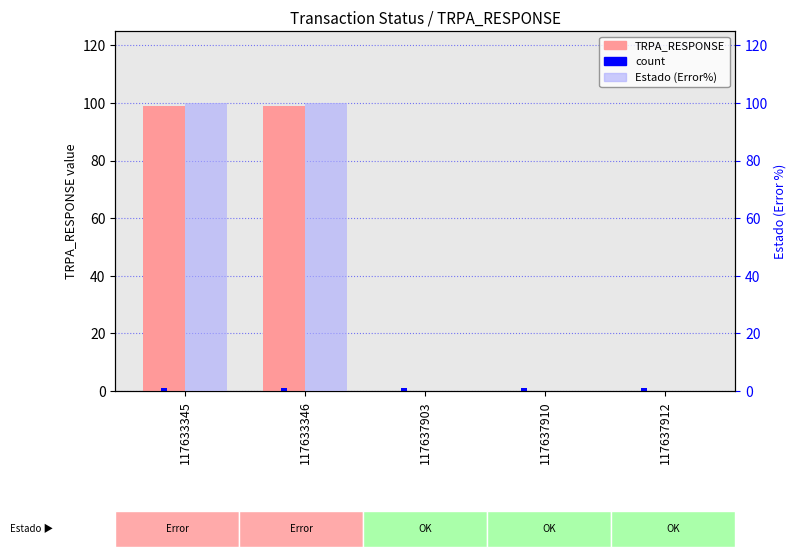

The Estado (Error%) series shows 69 at 117637910. True or false?

False